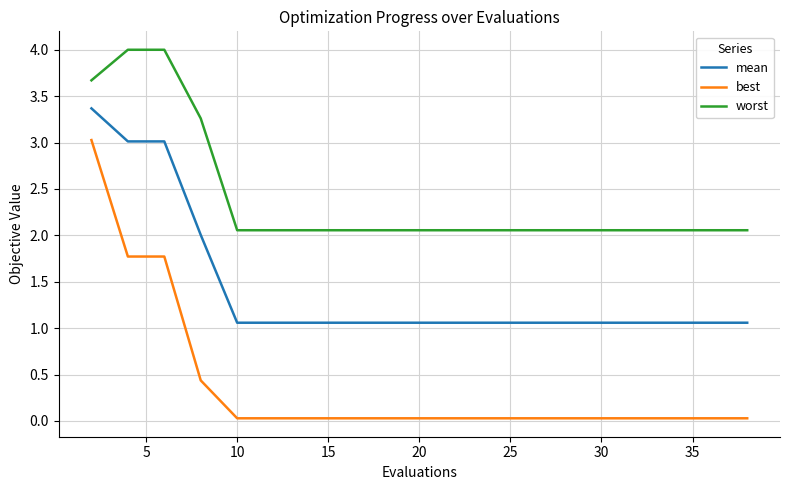

What is the sum of all best values?

7.4